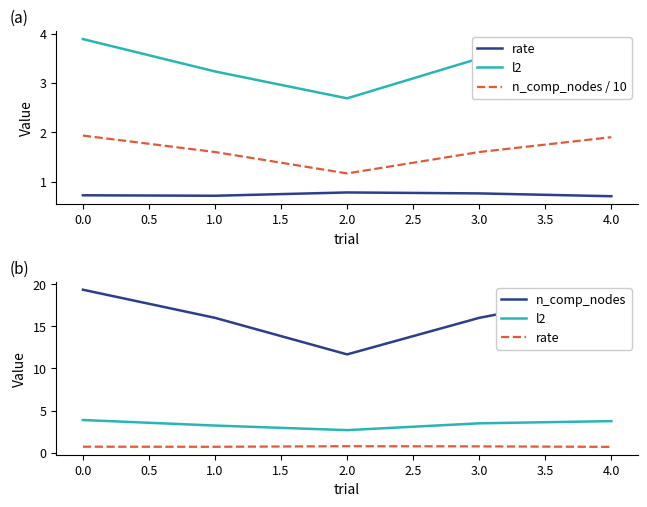

What is the minimum value shown in the chart?

0.7